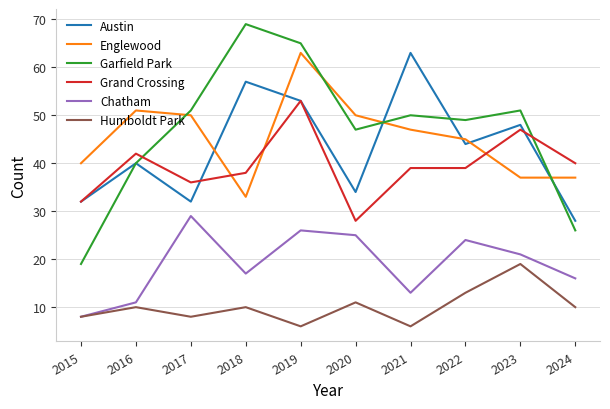

True or false: Englewood and Garfield Park intersect in this chart.

True